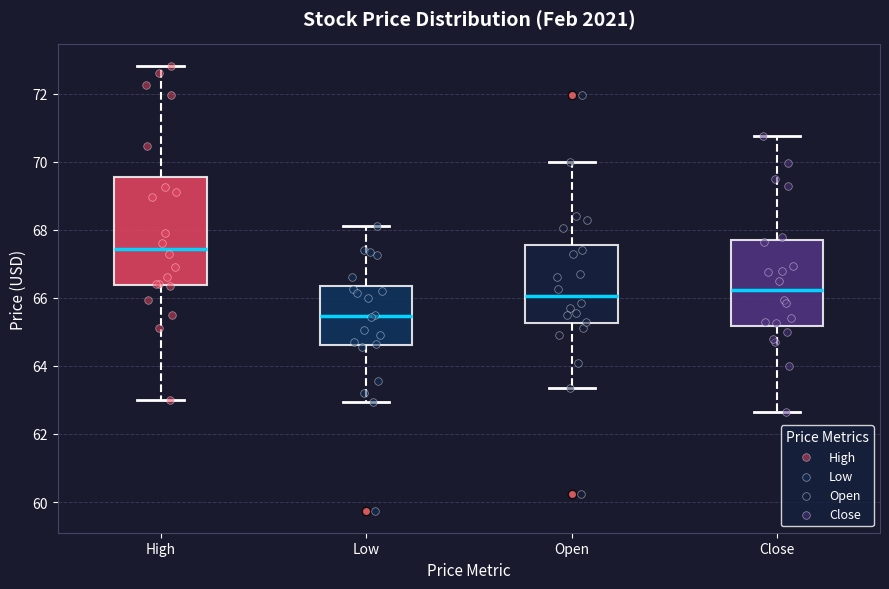

Where does the median line of the box for Open sit on the y-axis? The values are not printed on the chart, so give them approximately, as read against the axis.

66.0